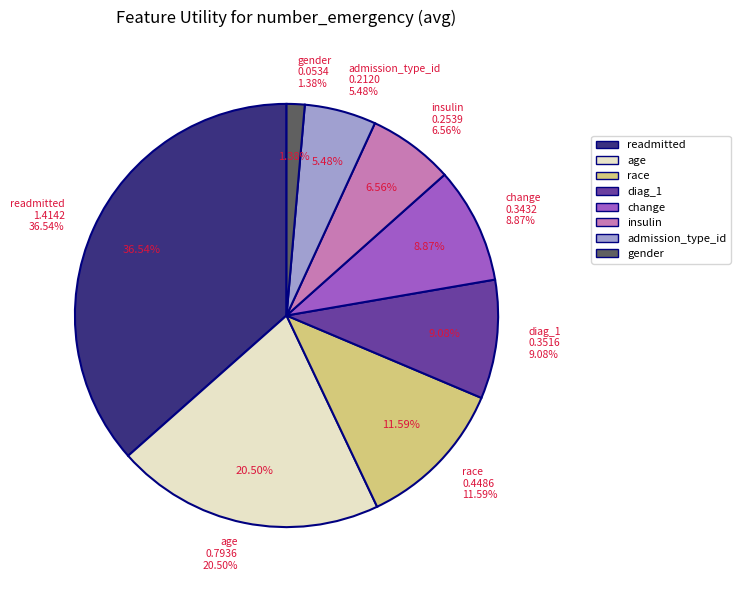

Which category has the smallest portion of the pie?

gender